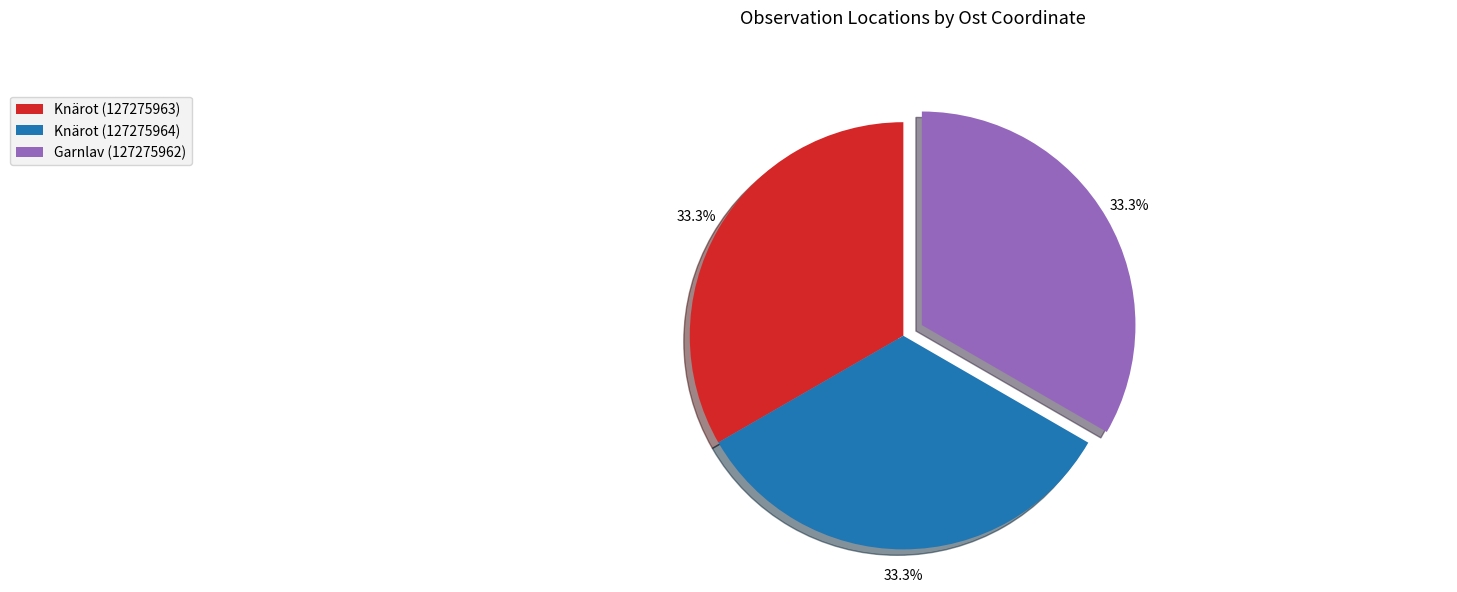

How many slices are in this pie chart?

3